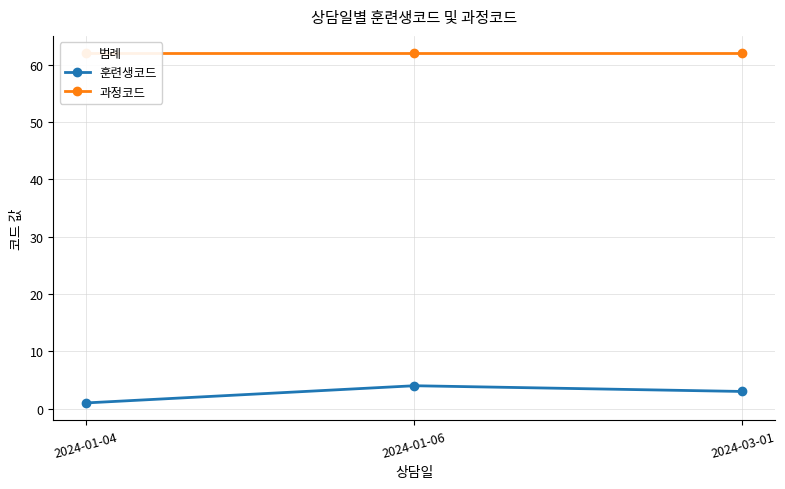

The value of 과정코드 at 2024-01-04 is 62. True or false?

True